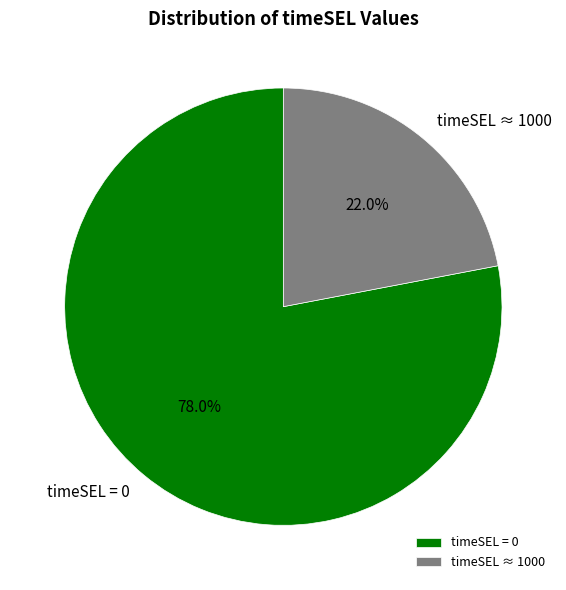

Which slice is the largest?

timeSEL = 0